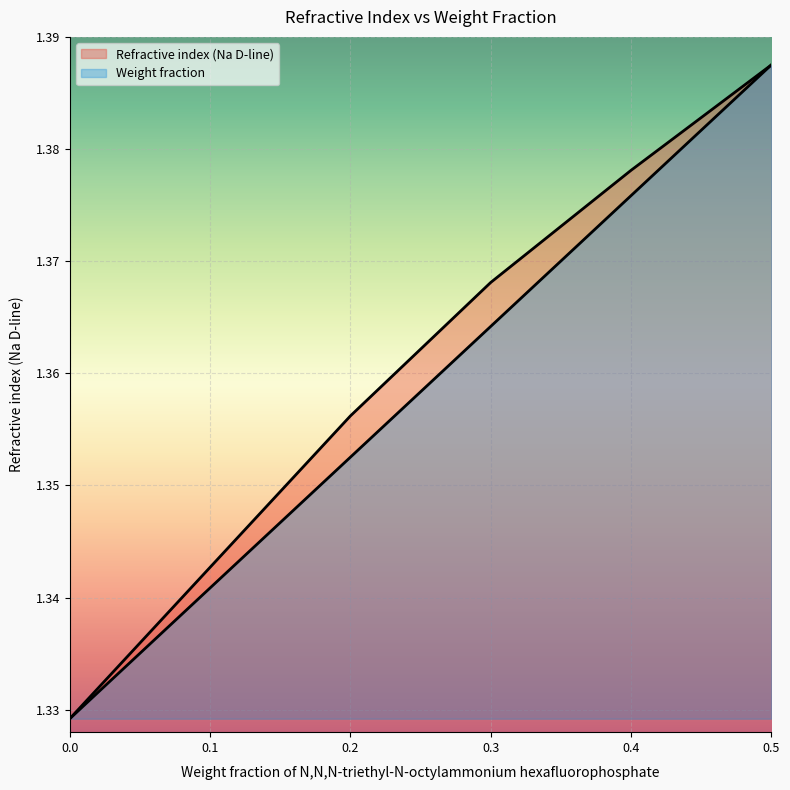

Does the chart display data point markers on the line(s)?

No